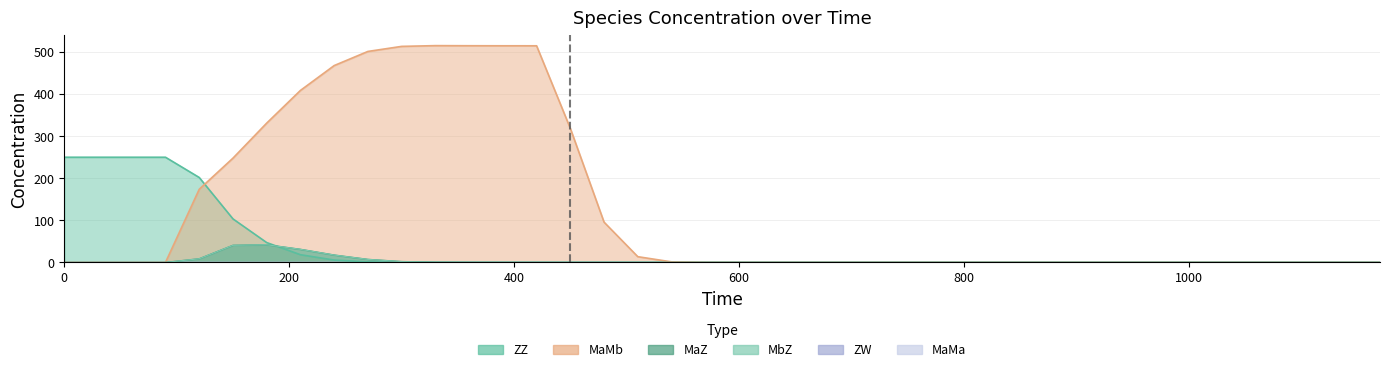

What is the maximum value for MbZ?

42.1